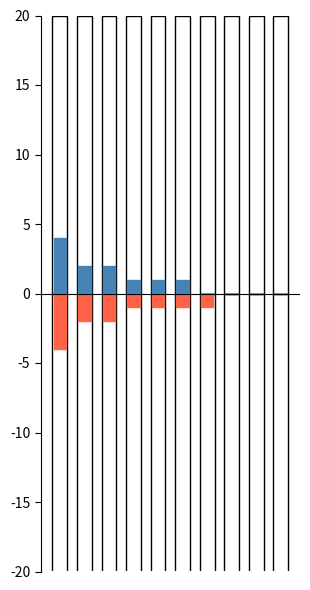

Reading left to right, transcribe all the data shown in this chart.

genes controlled: 0=4	1=2	2=2	3=1	4=1	5=1	6=0	7=0	8=0	9=0
genes affecting: 0=-4	1=-2	2=-2	3=-1	4=-1	5=-1	6=-1	7=0	8=0	9=0